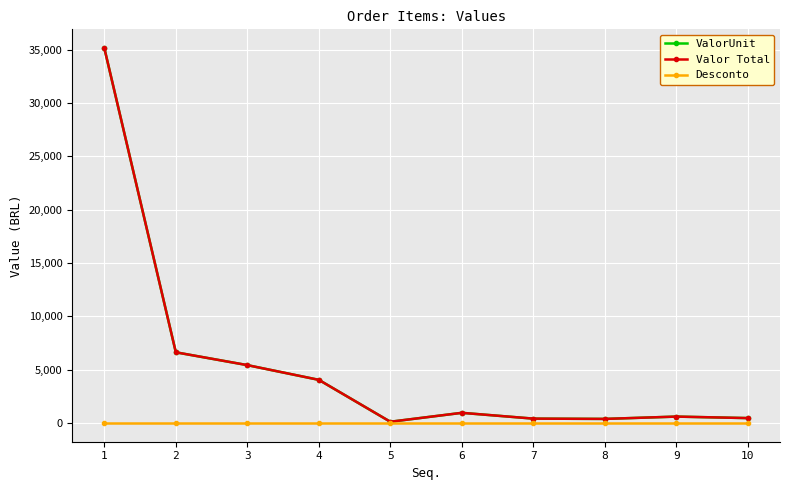

At which label does ValorUnit first exceed 951?

1